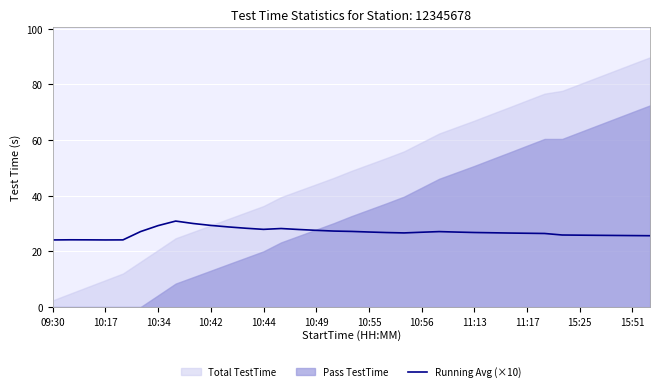

What position from the right is 23?

12